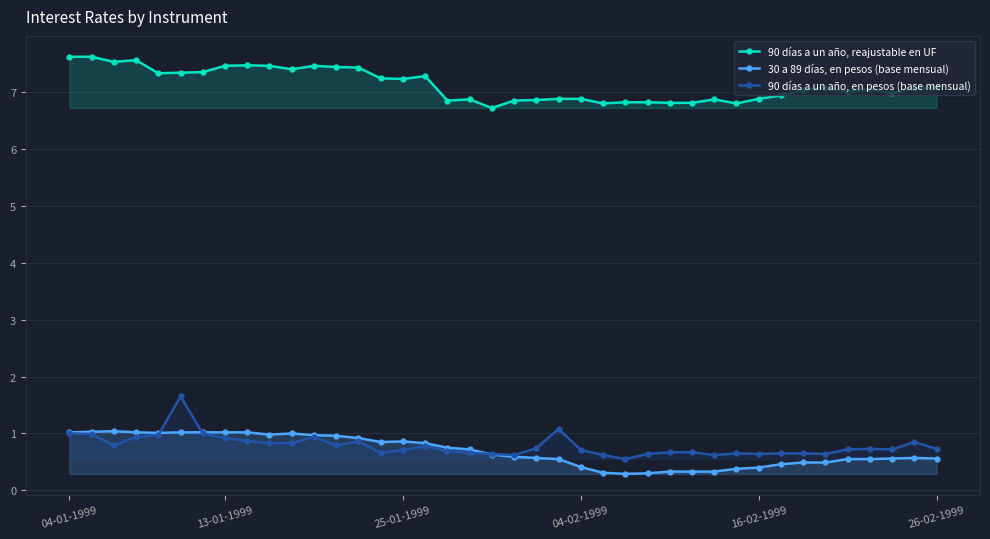

How many lines are shown in the chart?

3